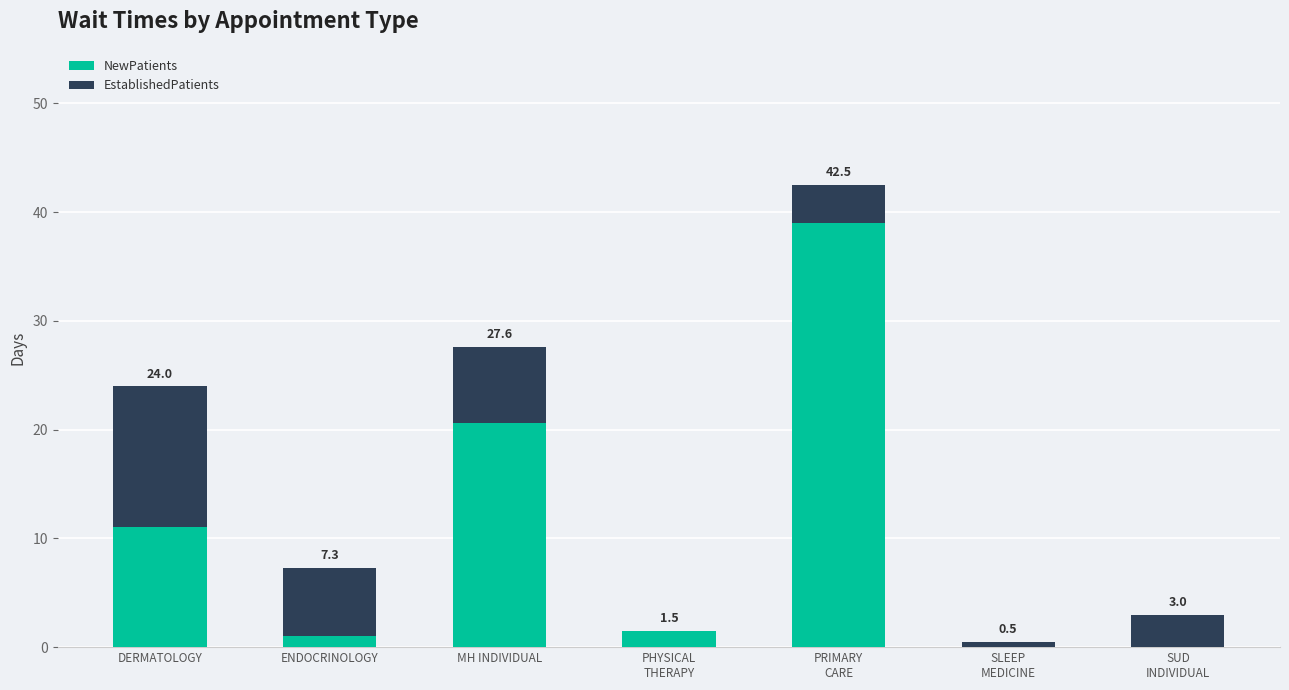

The value of EstablishedPatients at PHYSICAL
THERAPY is 0.0. True or false?

True